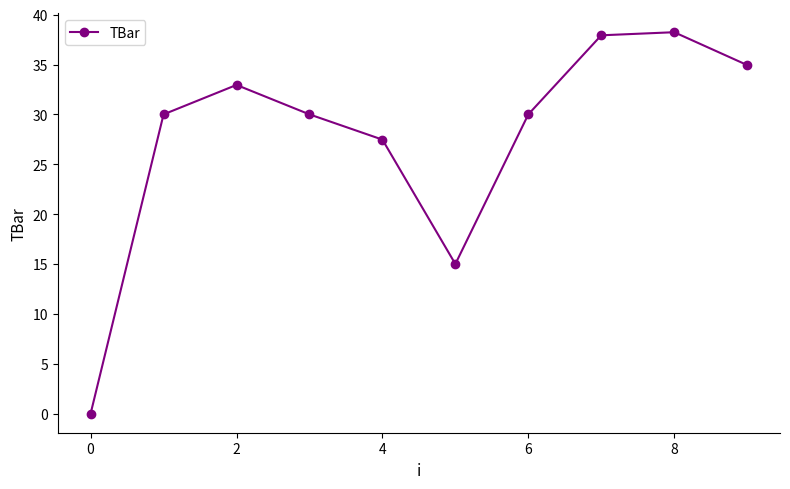

How many interior local peaks (higher than both neighbors) does the data have?

2